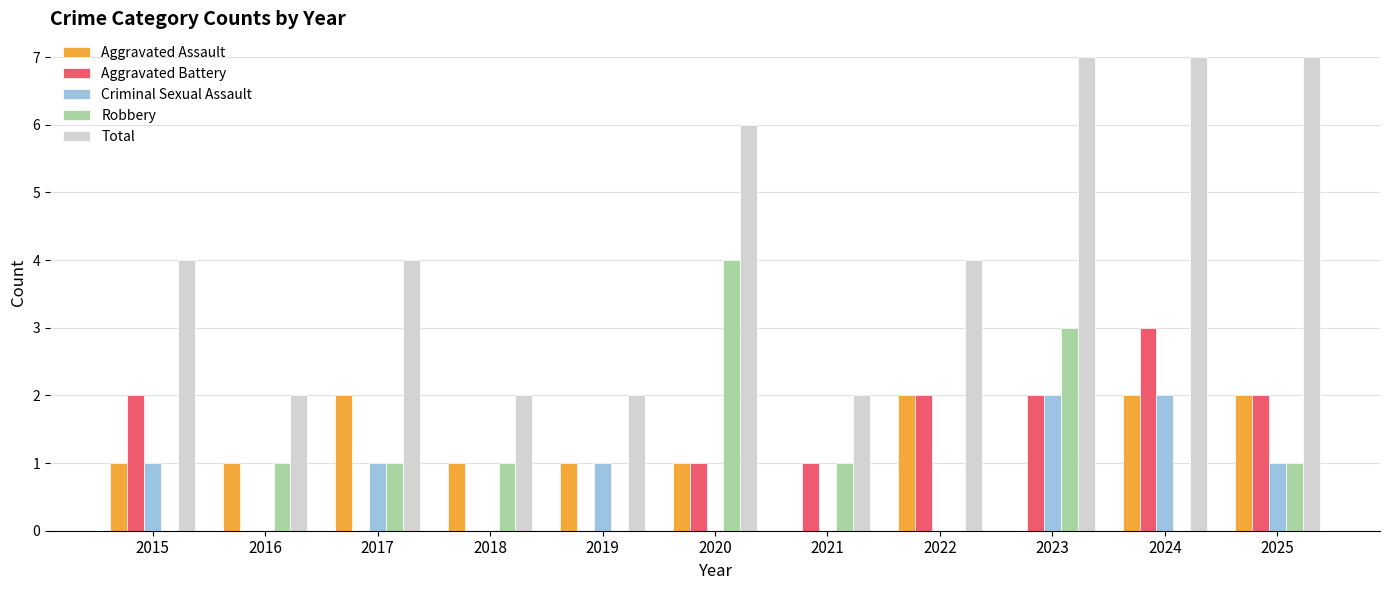

How many groups of bars are there?

11